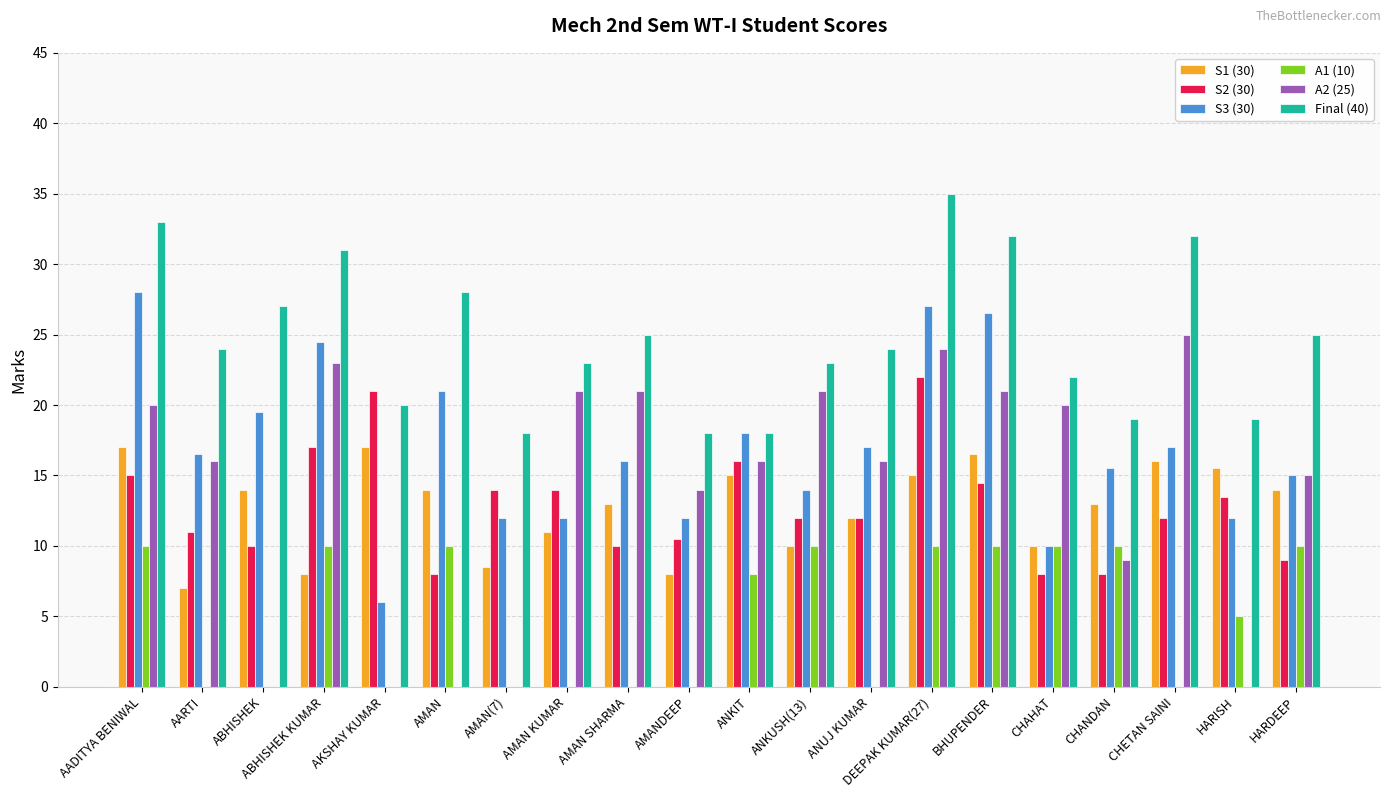

What is the total value across all series at HARISH?

65.0